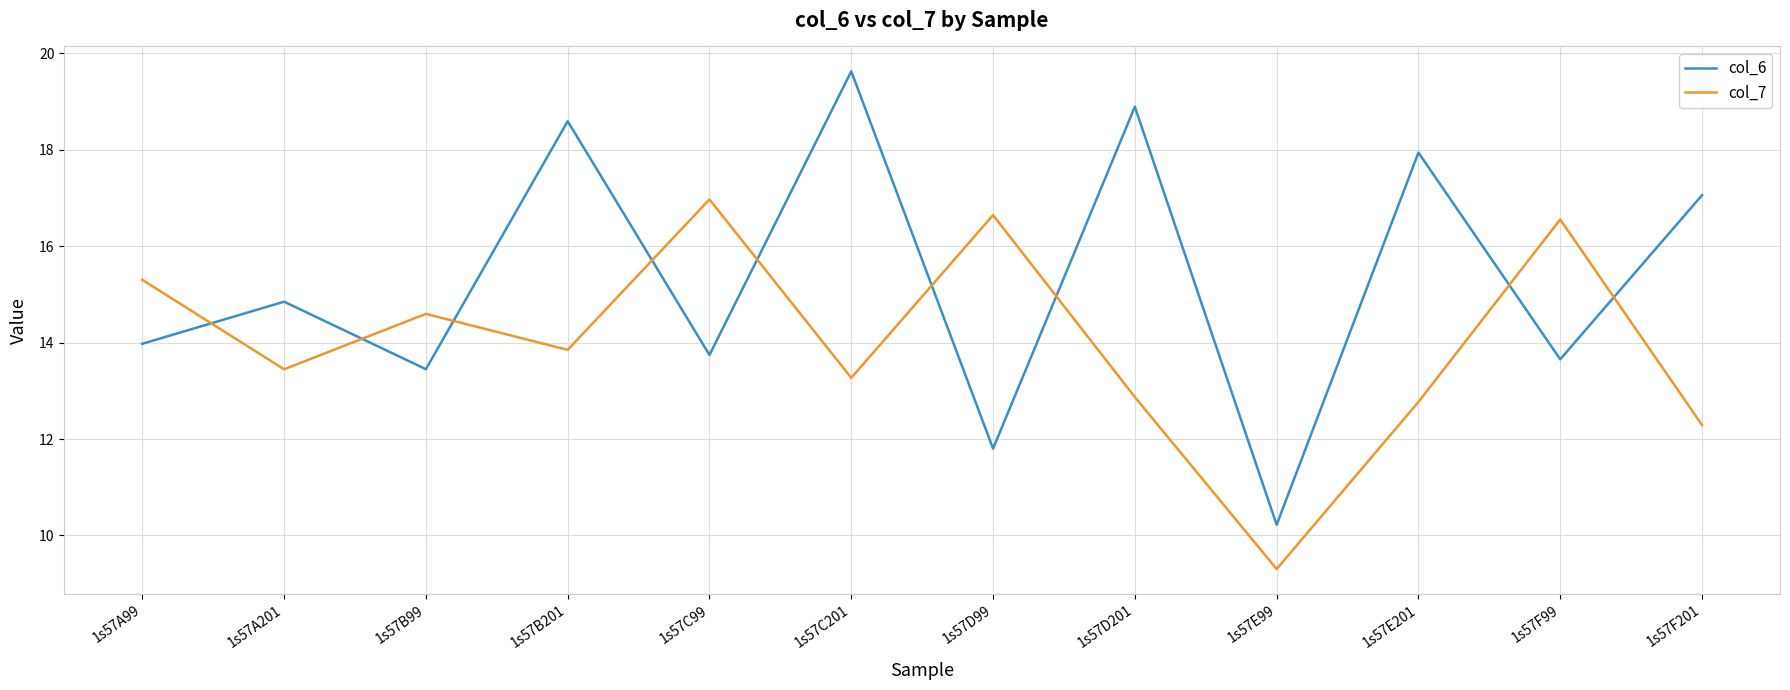

Read the col_7 value at 1s57B99.

14.6